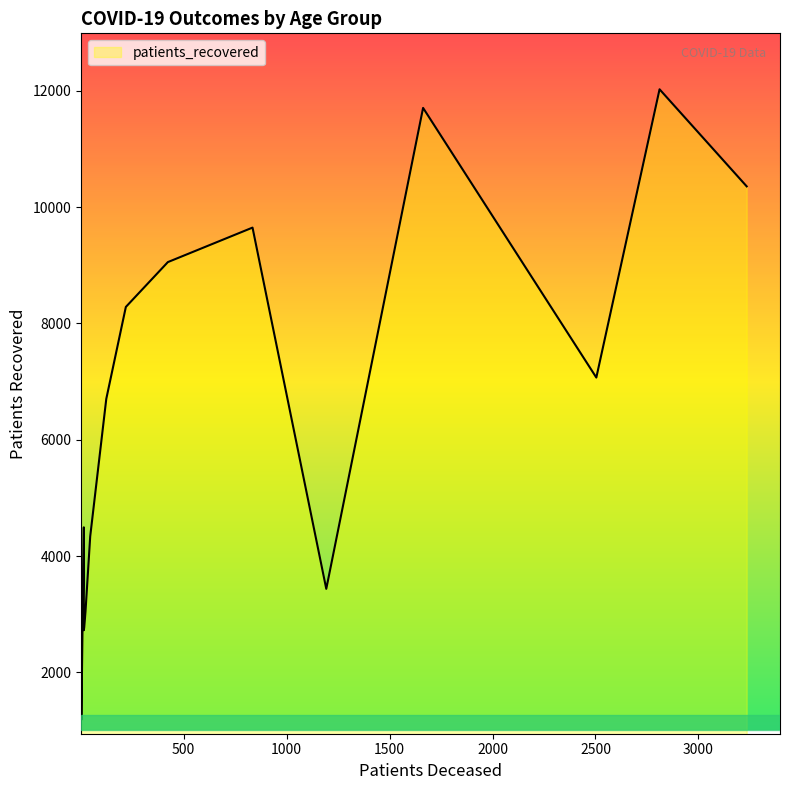

Which category has the highest value in the patients_deceased series?

80 - 84